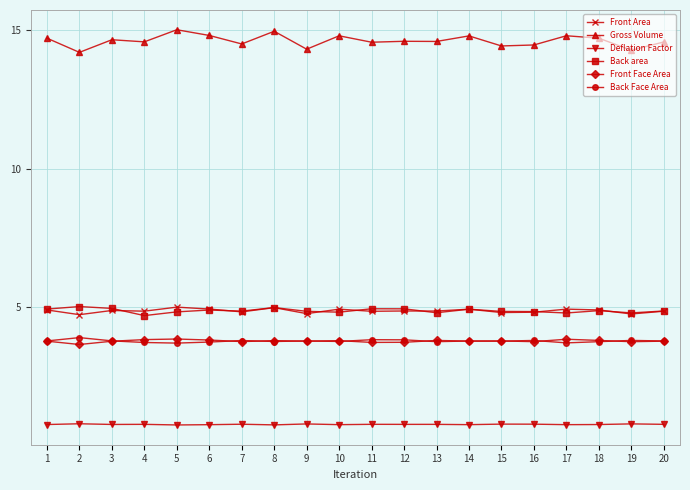

How many Deflation Factor values are between 0 and 1?

20